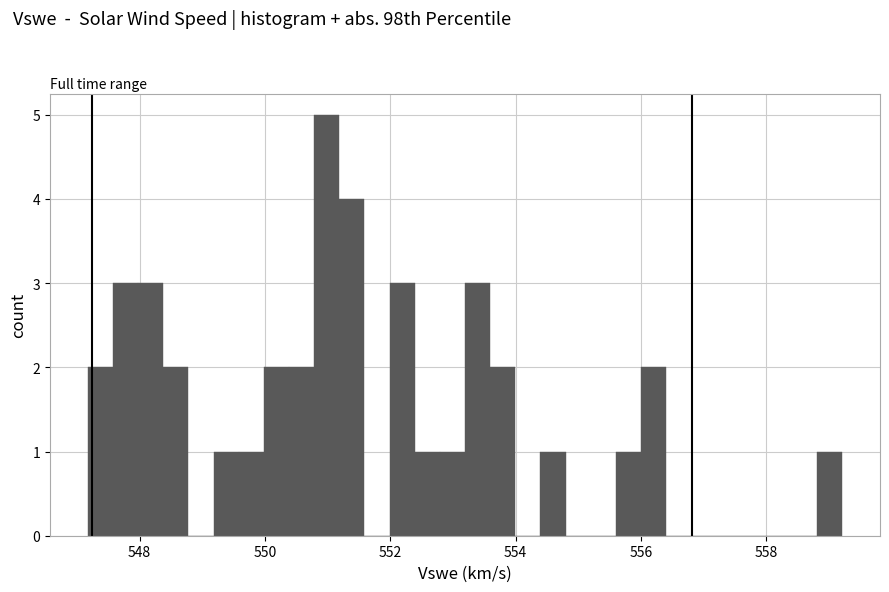

Read against the x-axis, roughly where is the centre of the tallest bar?

551.0